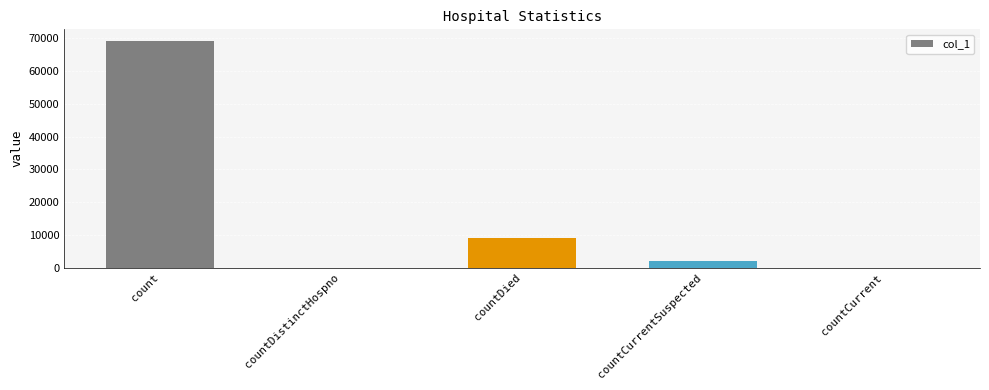

Are the bars grouped side by side (vs. stacked)?

No